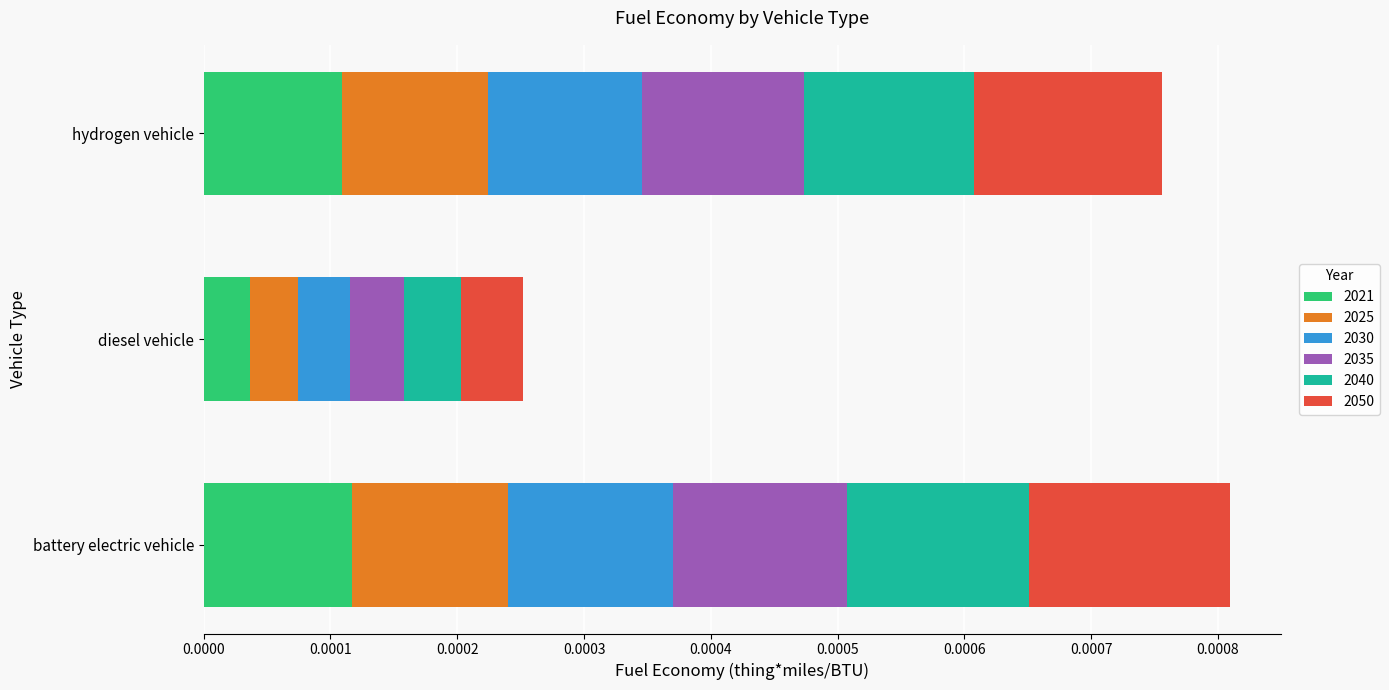

How many categories are shown in the chart?

3